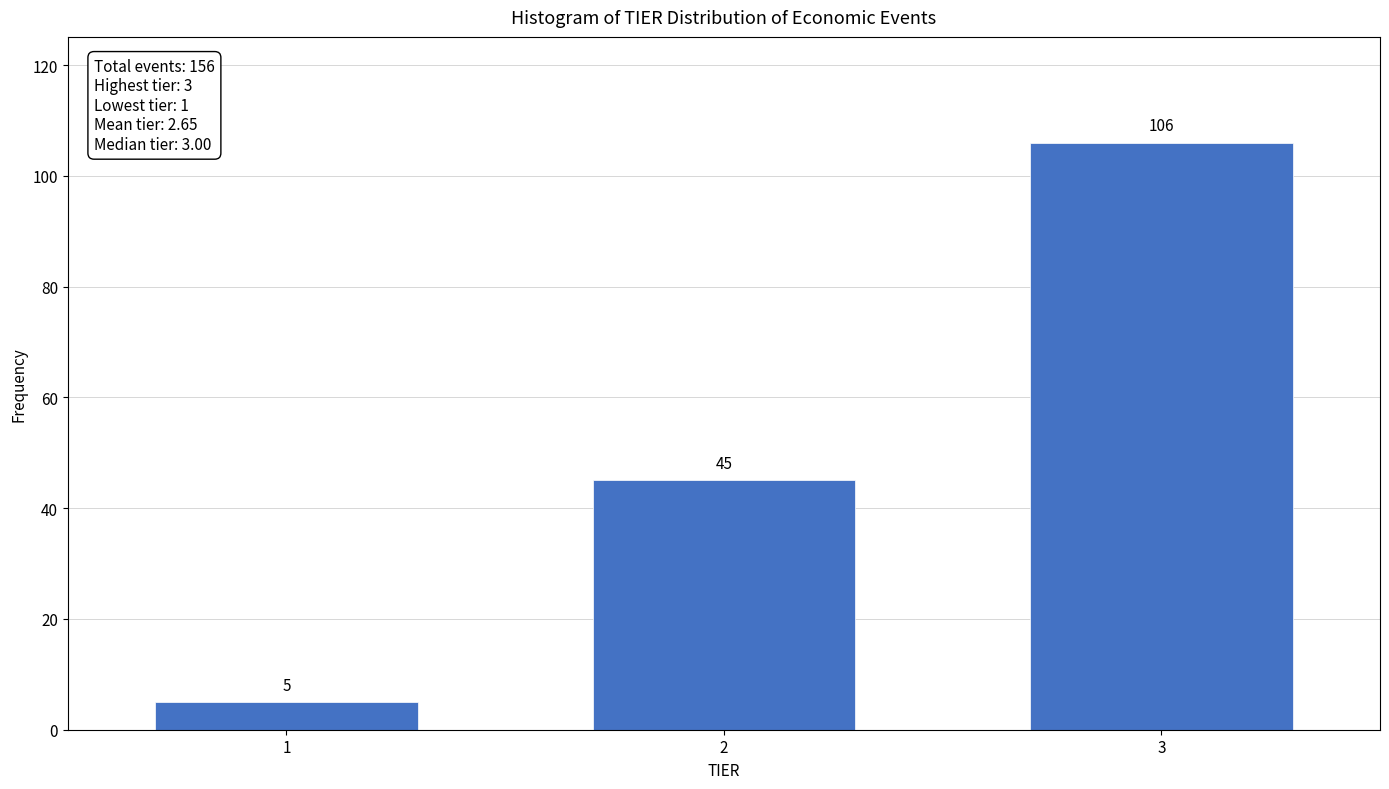

Reading right to left, extract all data points from this chart.

3=106	2=45	1=5